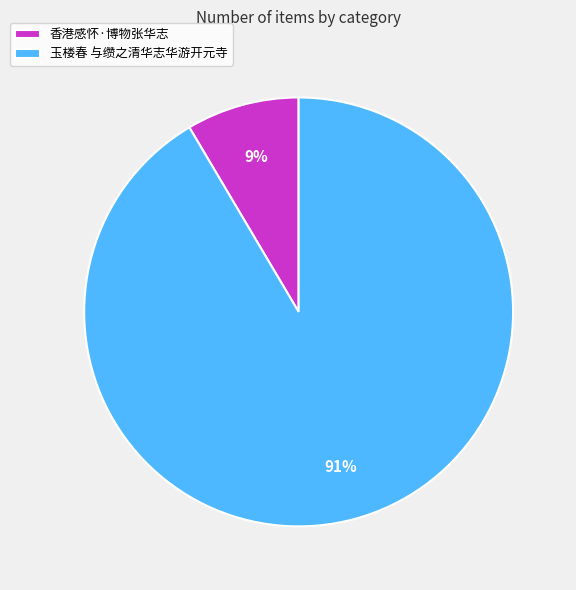

Which has a higher value, 玉楼春 与缵之清华志华游开元寺 or 香港感怀·博物张华志?

玉楼春 与缵之清华志华游开元寺